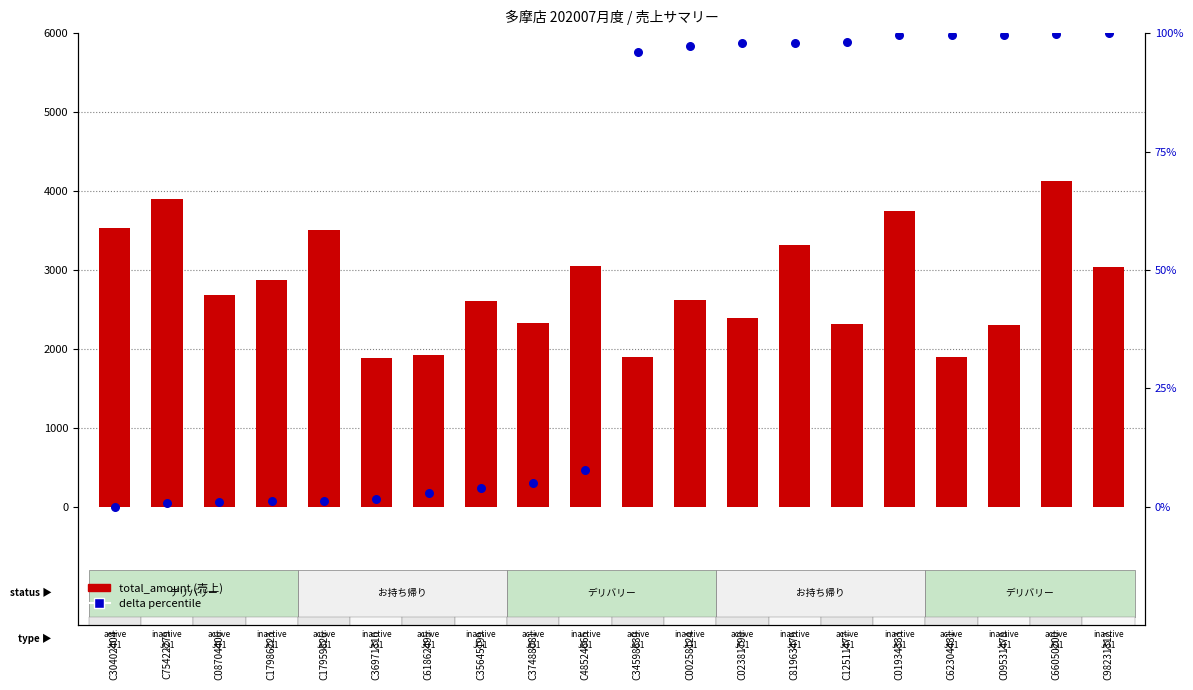

Which series has the largest total across all categories?

total_amount